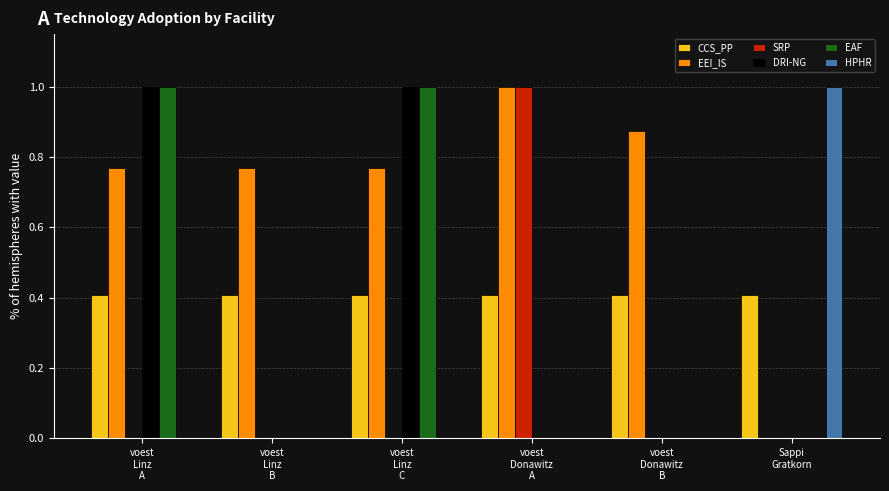

What is the maximum value shown in the chart?

1.0